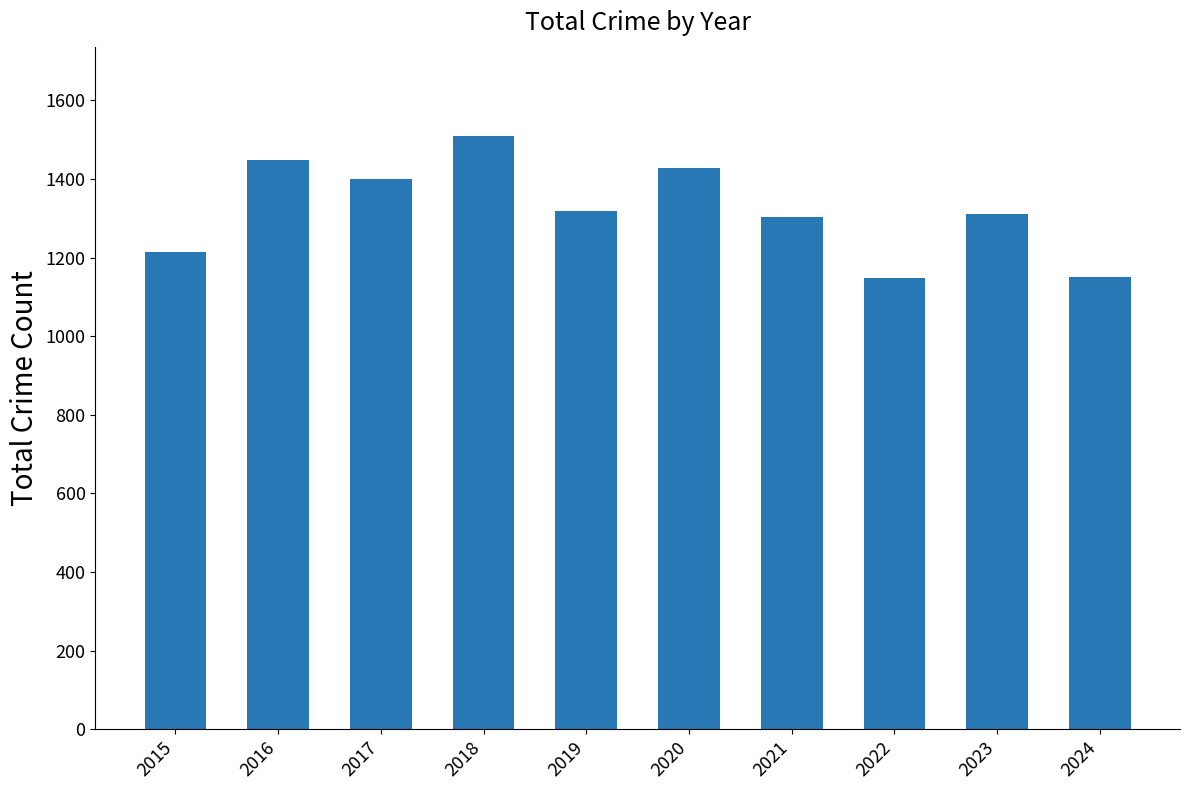

Does the chart contain stacked bars?

No